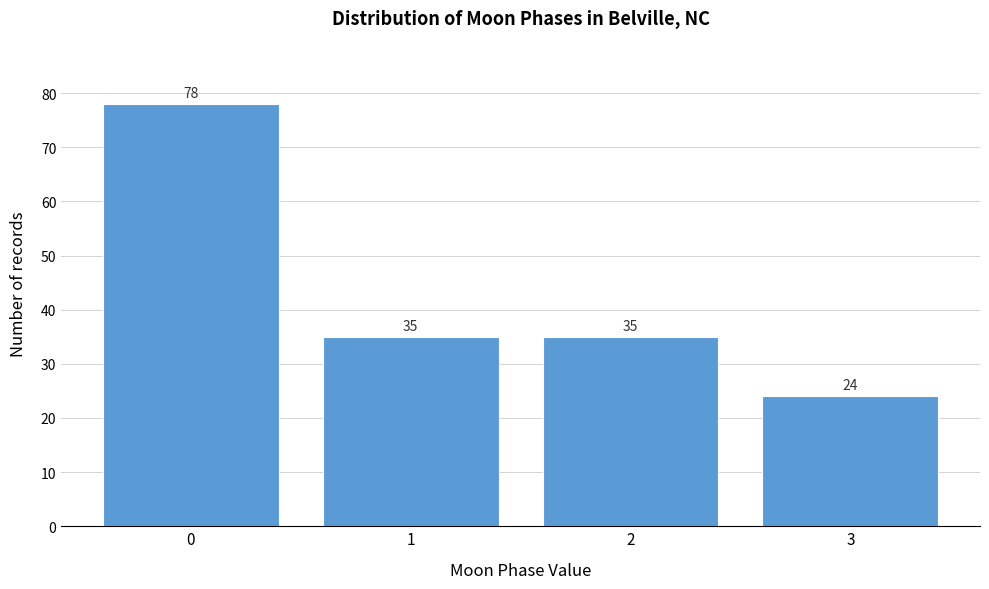

Reading left to right, list all the values displayed in this chart.

0=78	1=35	2=35	3=24